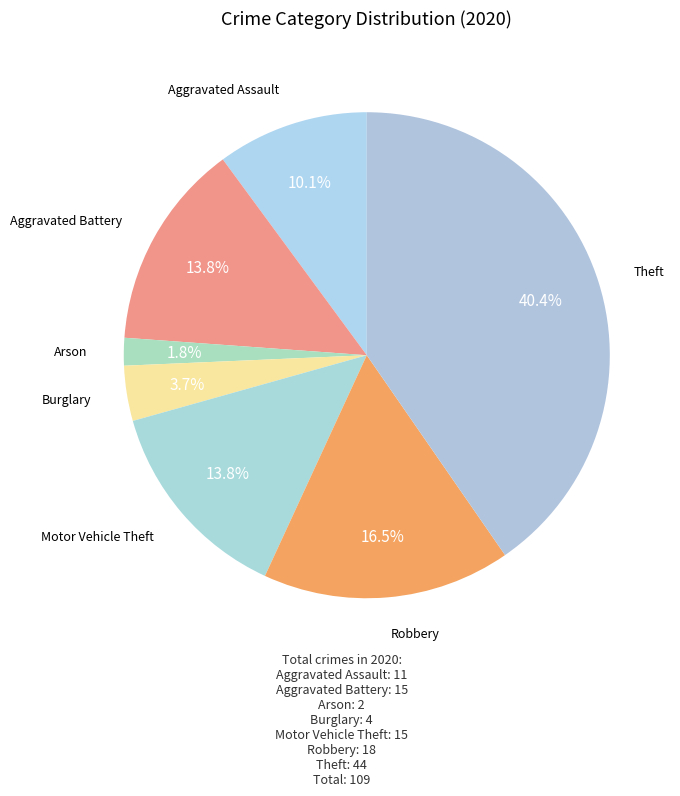

How many segments does this pie chart have?

7